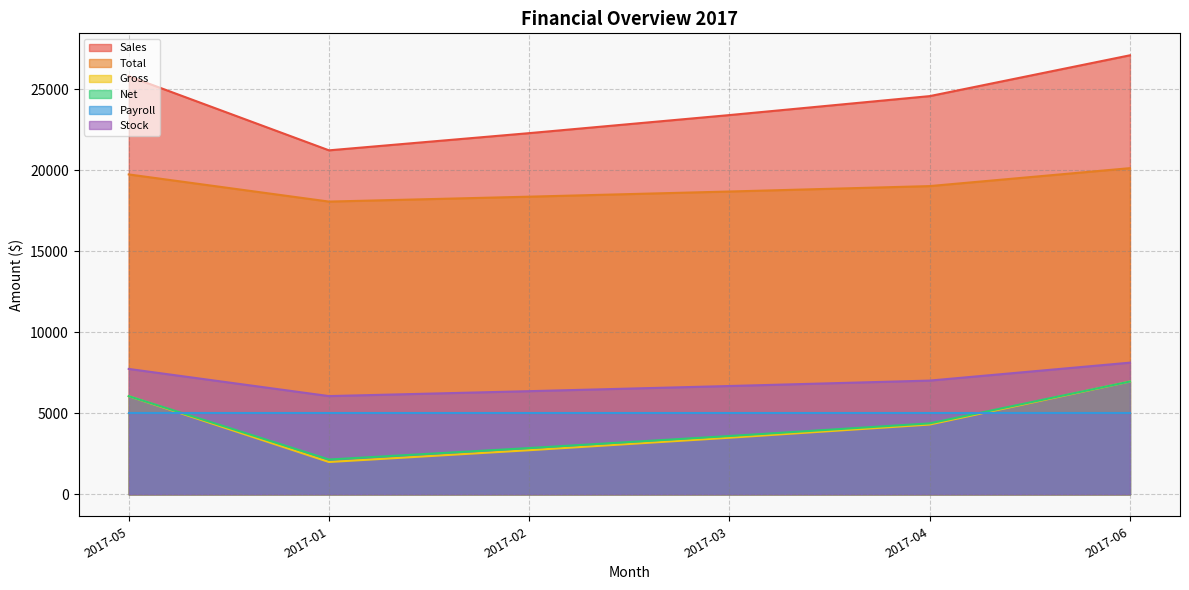

Does the chart have visible grid lines?

Yes